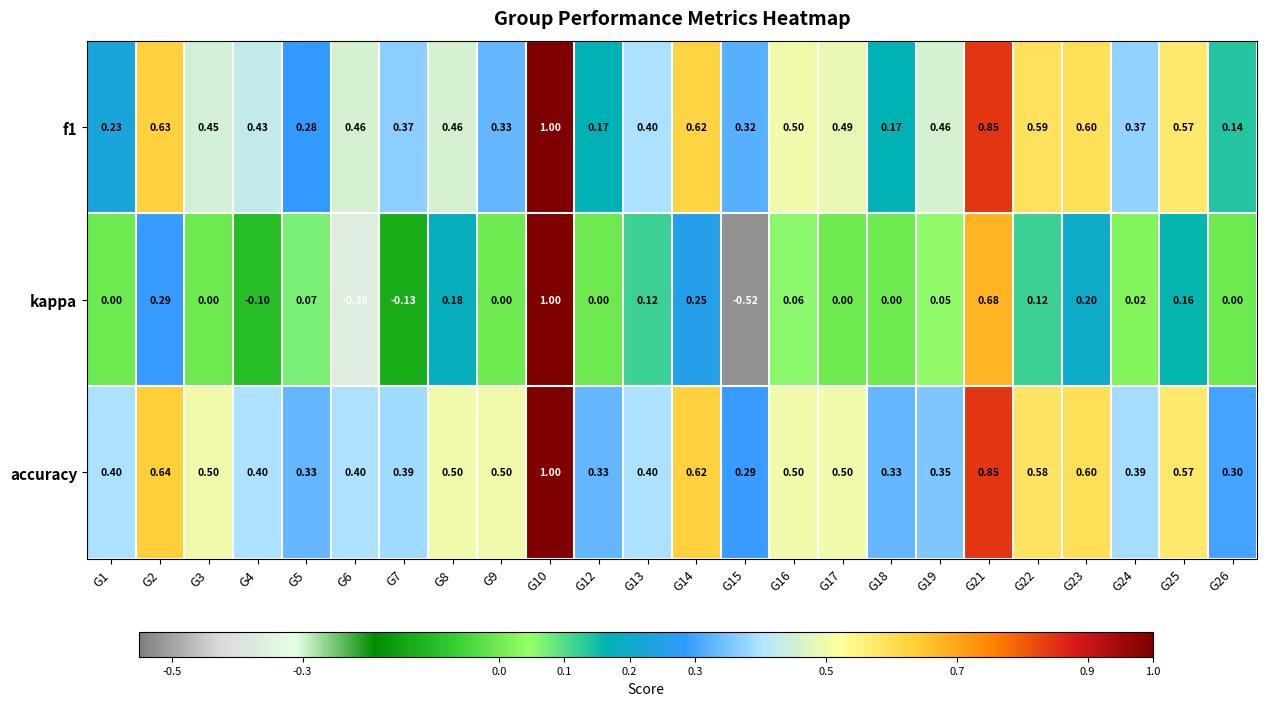

Which series has the largest total across all categories?

accuracy